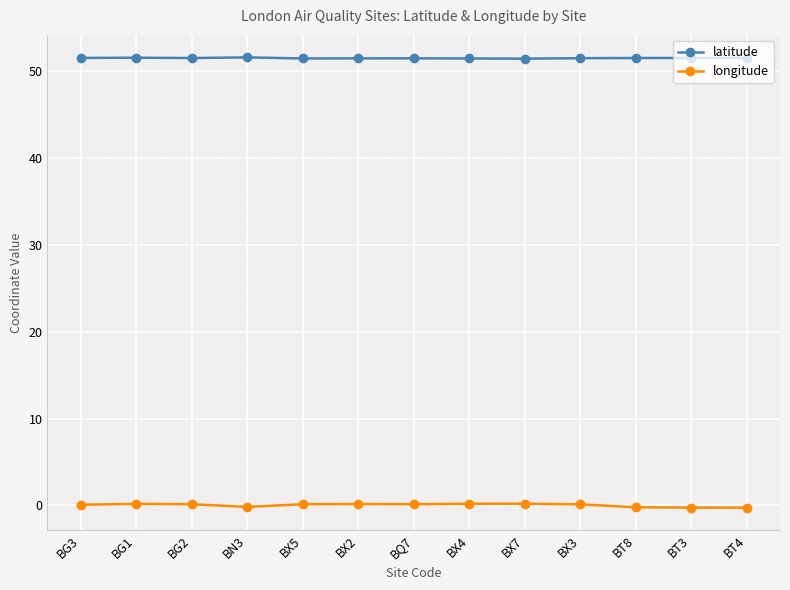

Which series has the widest spread of values?

longitude